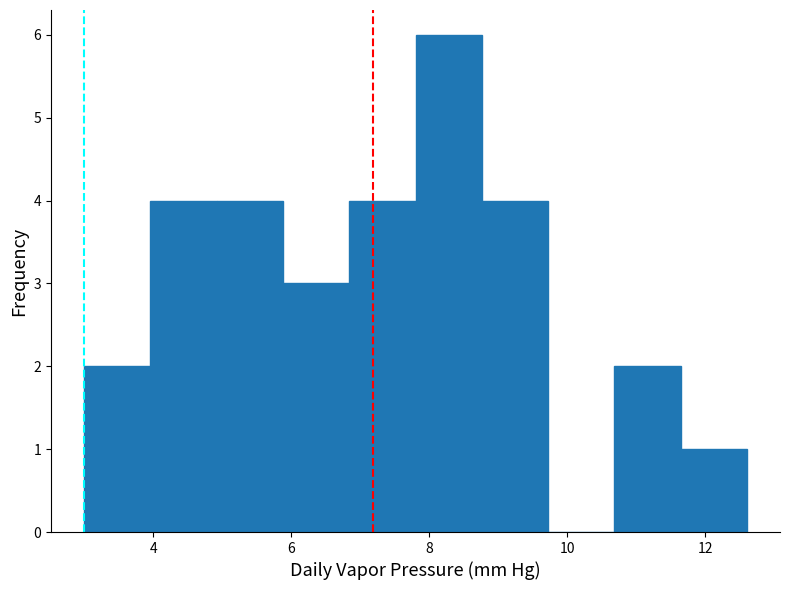

How tall is the bar that spans 6.84 to 7.80 on the x-axis? Neither the bar edges nor the heights are printed on the chart, so give them approximately, as read against the axes.

4